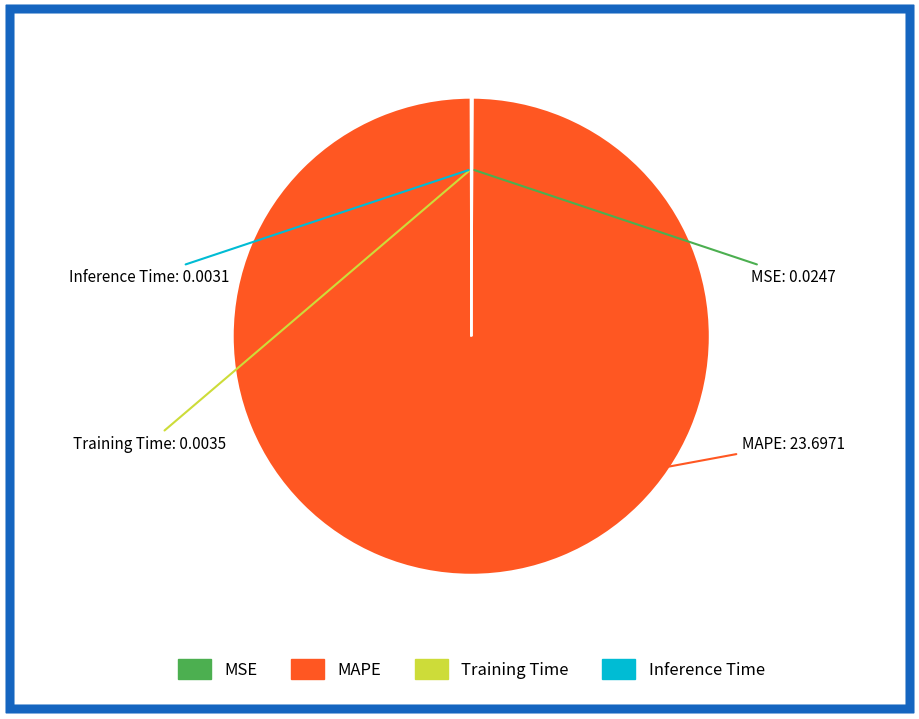

Which slice represents more than half of the pie?

MAPE